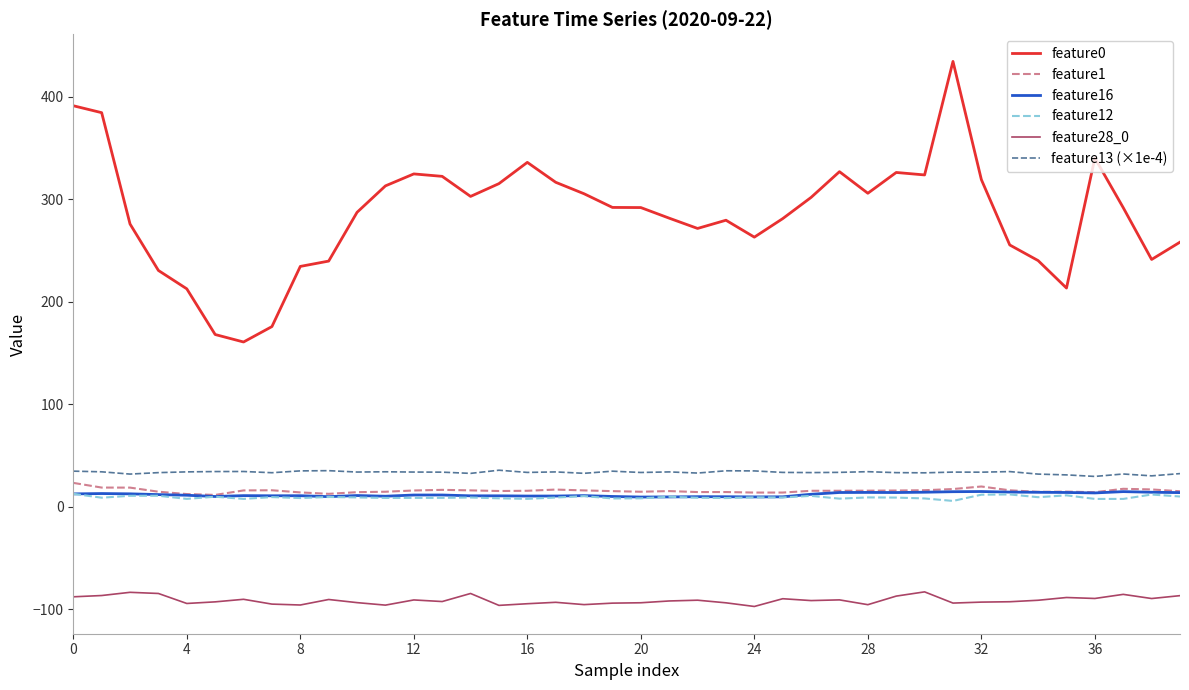

Which series has the widest spread of values?

feature0